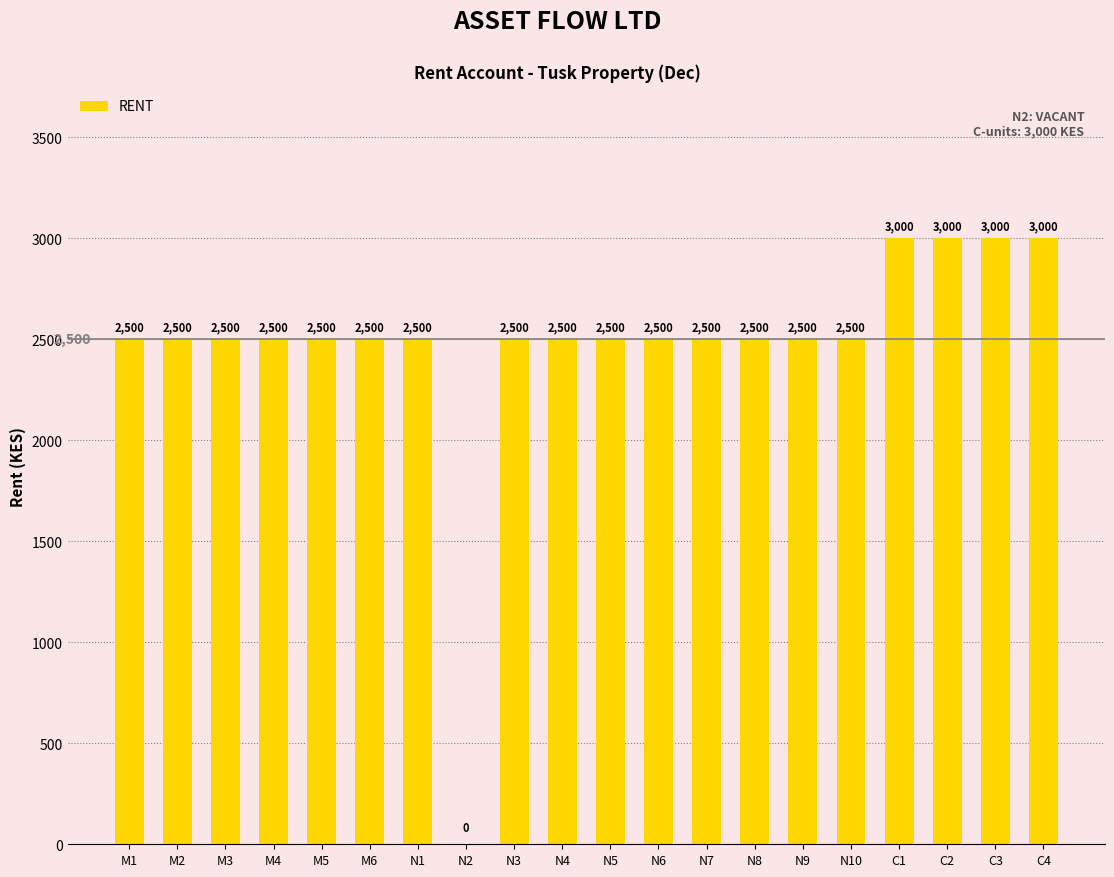

Count the number of data series in this chart.

1